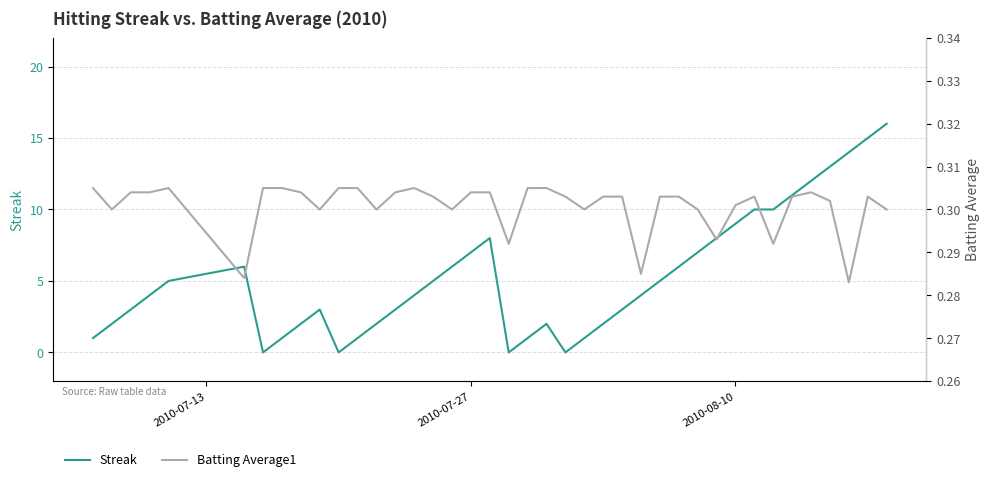

Rank the series by their maximum value, from lowest to highest.

Batting Average1, Streak